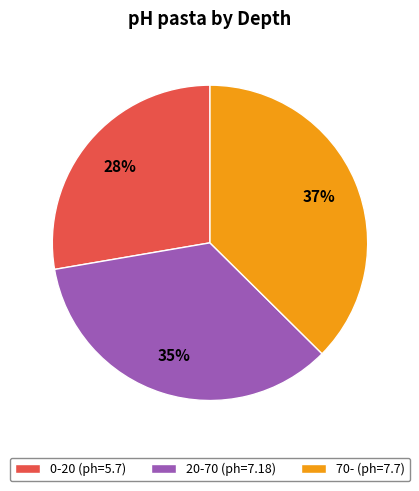

How many slices are in this pie chart?

3